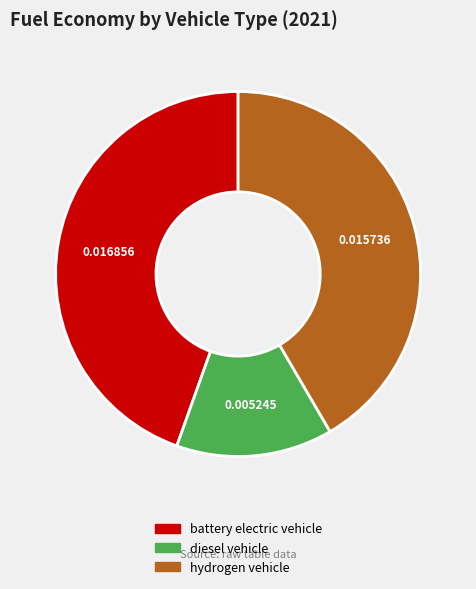

Between diesel vehicle and battery electric vehicle, which is larger?

battery electric vehicle